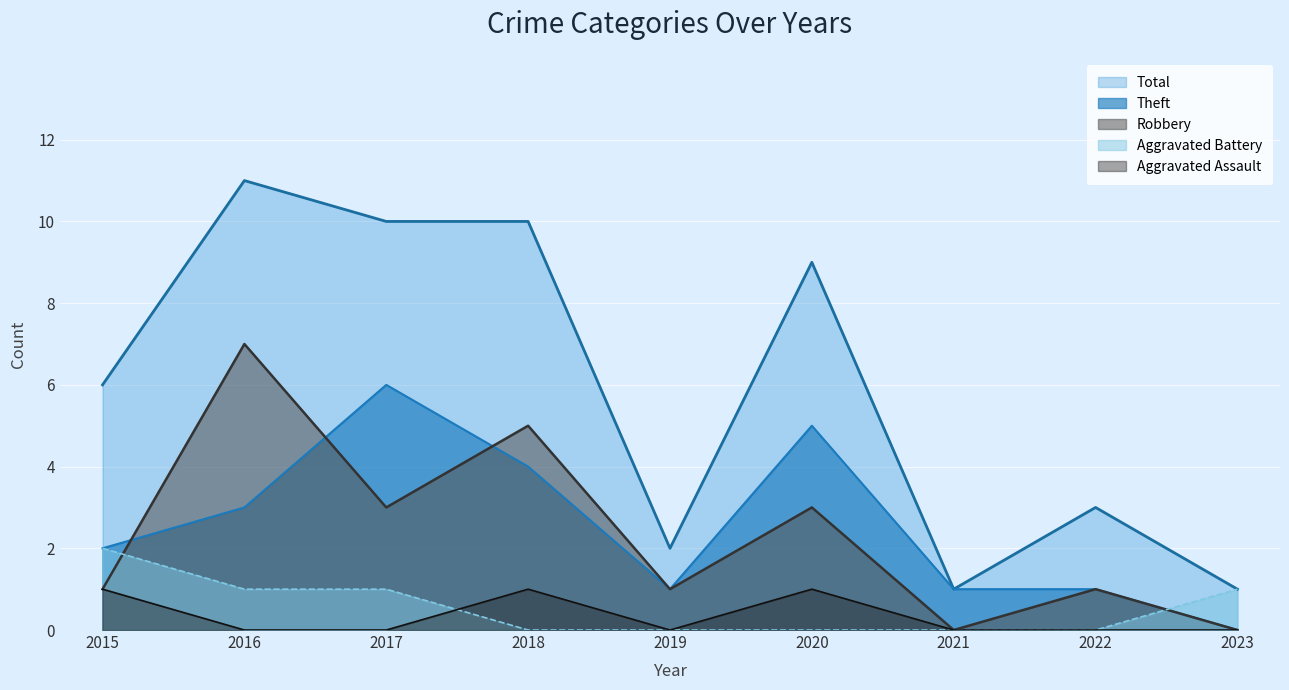

The Robbery series shows 0 at 2021. True or false?

True